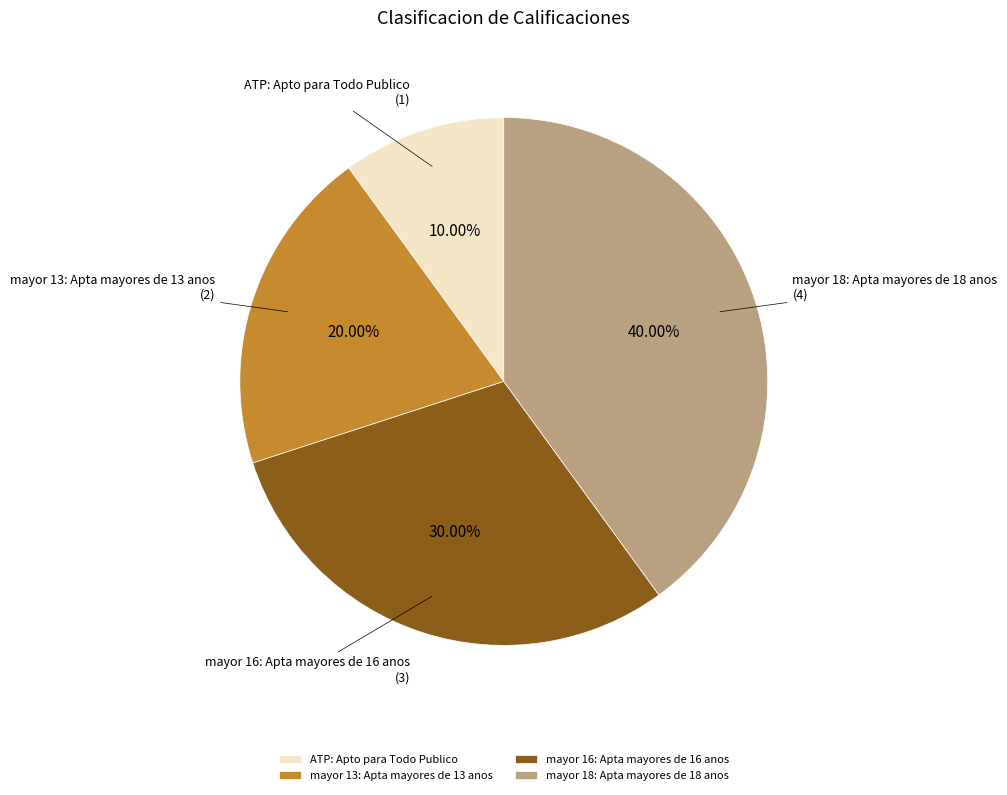

The mayor 16: Apta mayores de 16 anos slice represents 30% of the pie. True or false?

True